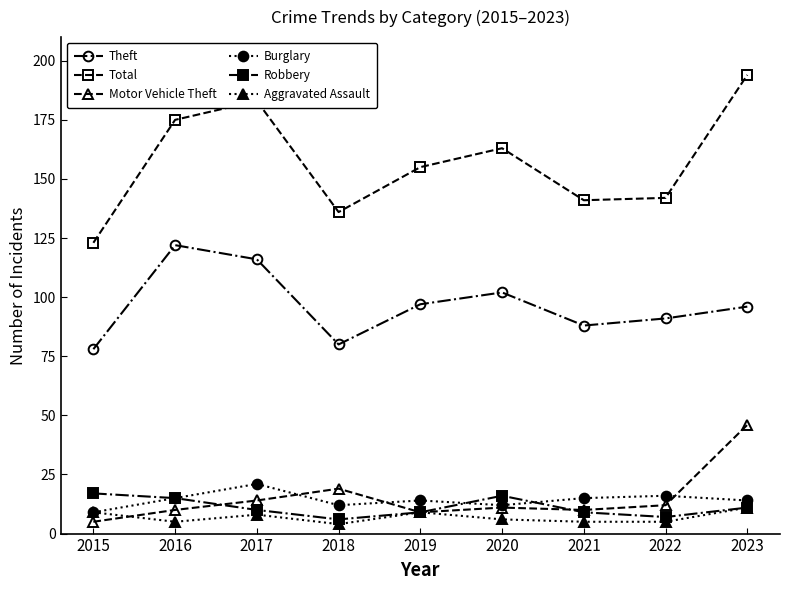

What is the approximate value of Theft at 2022?

91